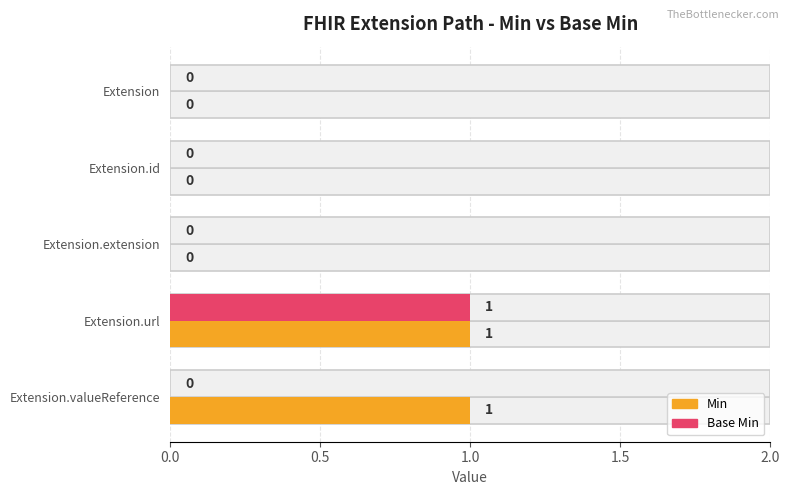

What is the difference between the maximum and minimum values in the Min series?

1